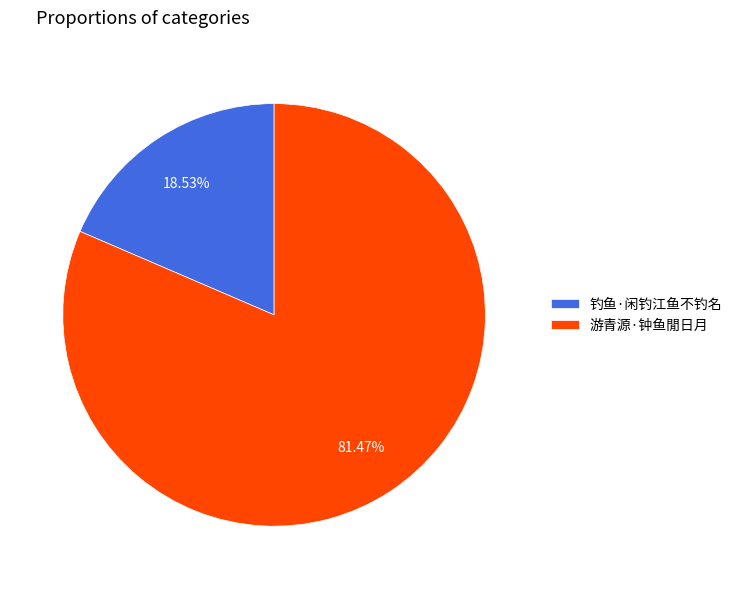

How many segments does this pie chart have?

2